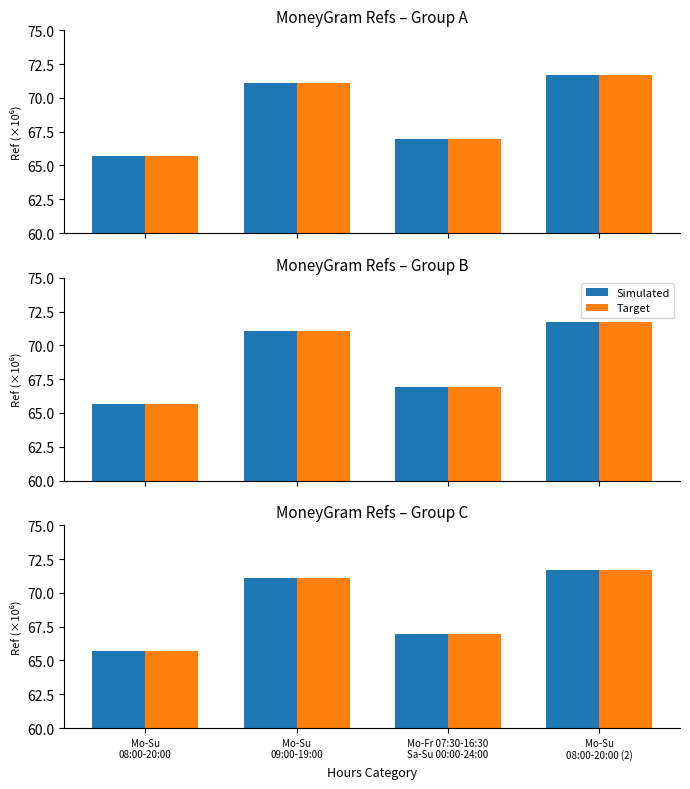

At which label does Simulated reach its peak?

Mo-Su
08:00-20:00 (2)